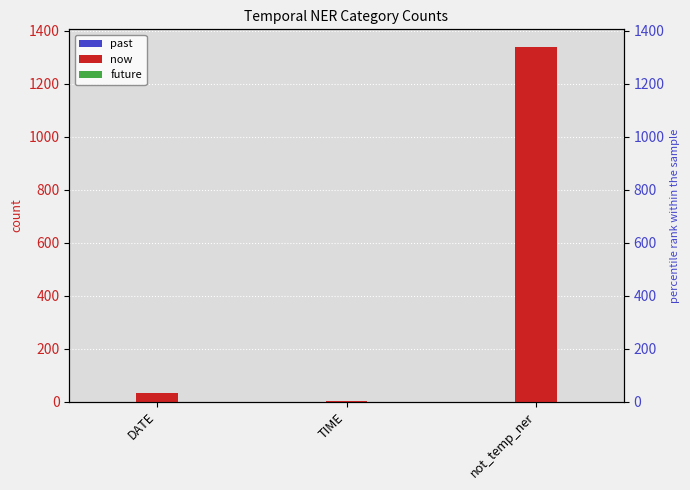

Are the bars horizontal?

No